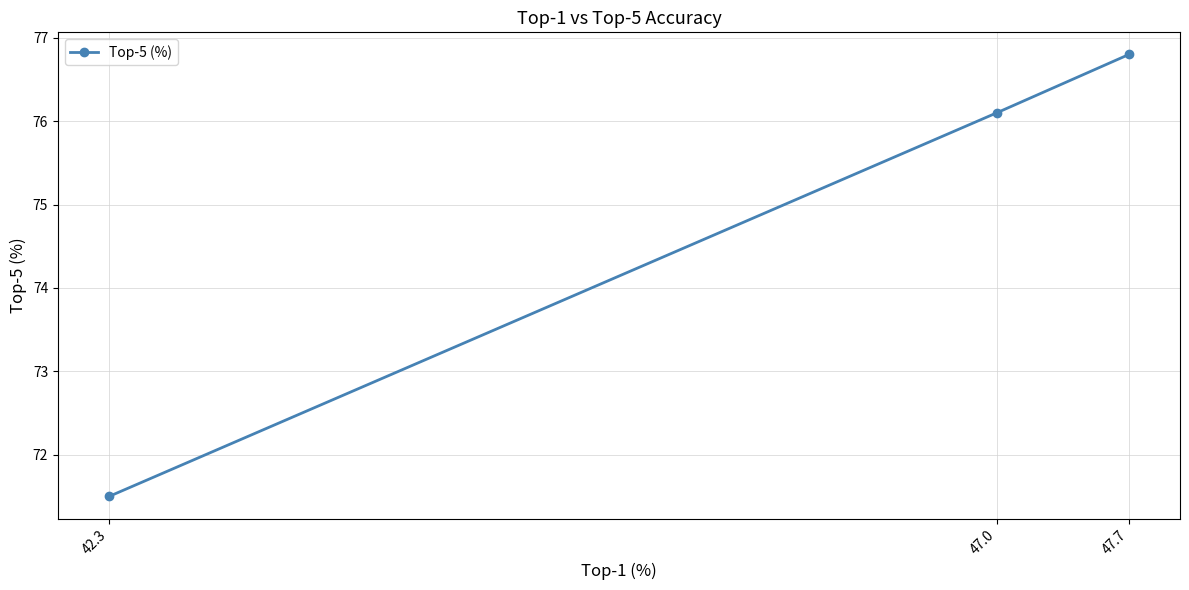

What is the minimum value shown in the chart?

71.5